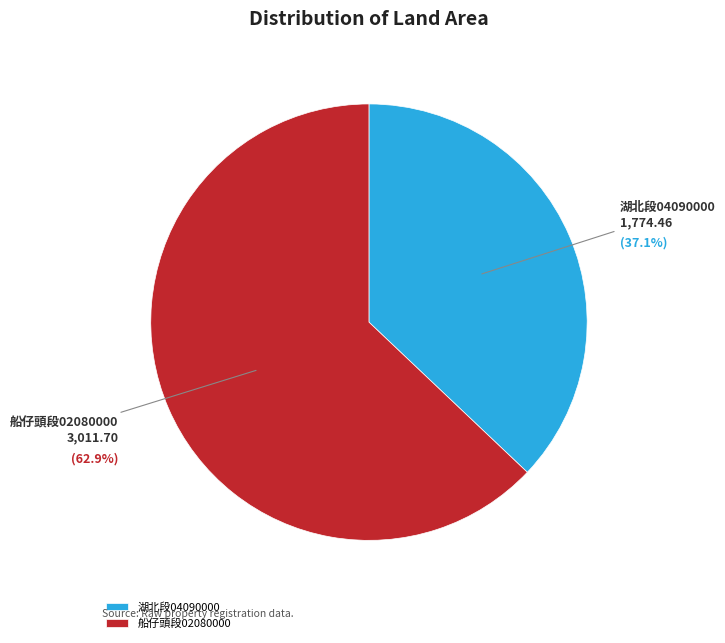

Does 宜蘭縣員山鄉船仔頭段02080000地號 represent more than half of the total?

Yes